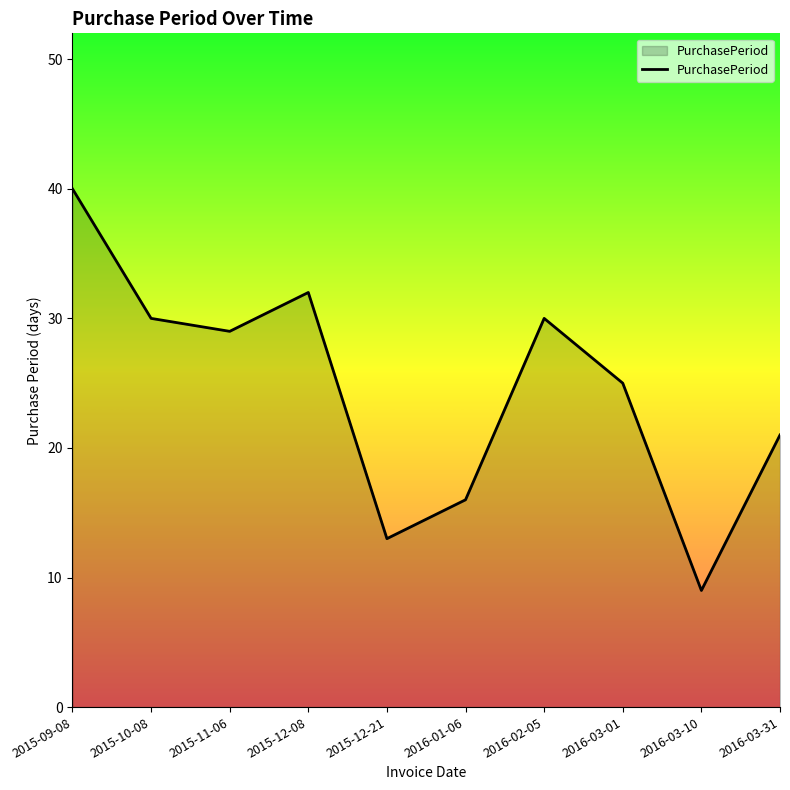

How many lines are shown in the chart?

1